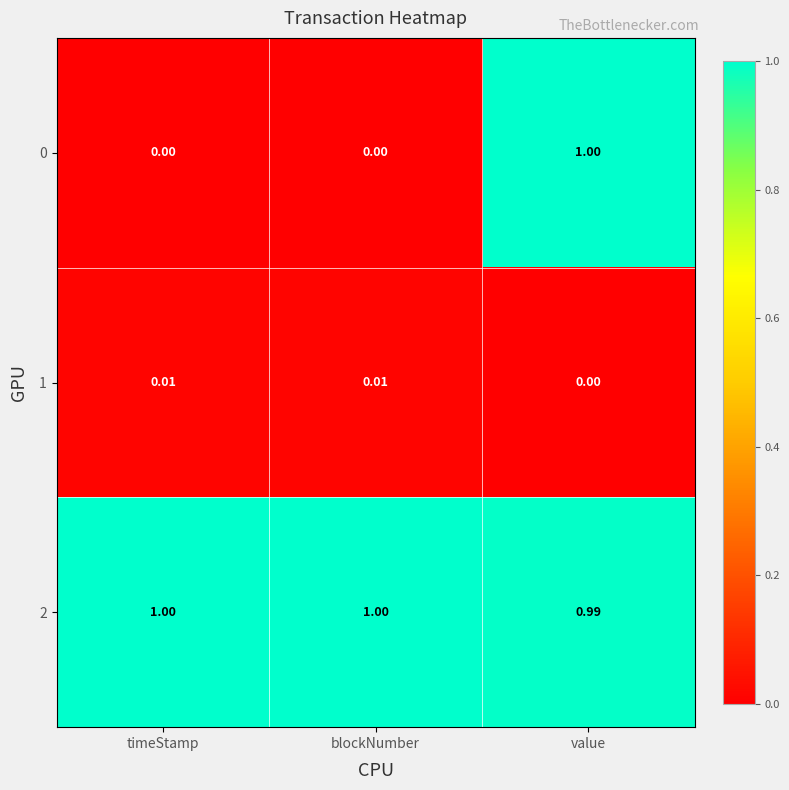

Where is 1 nearest to the value 0?

value